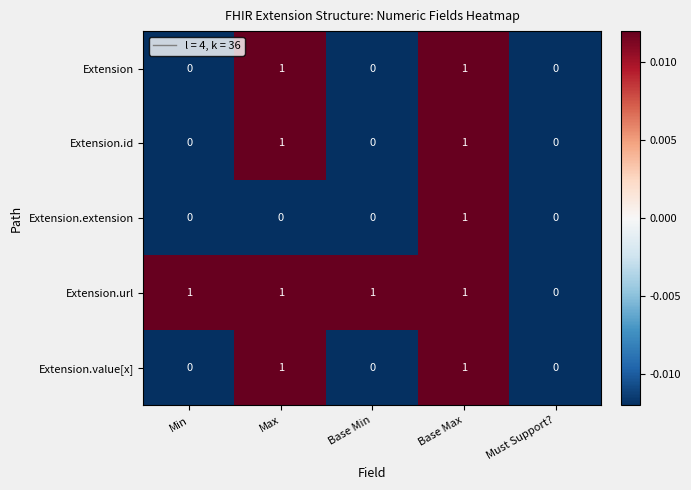

Reading left to right, list all the values displayed in this chart.

Extension: Min=0	Max=1	Base Min=0	Base Max=1	Must Support?=0
Extension.id: Min=0	Max=1	Base Min=0	Base Max=1	Must Support?=0
Extension.extension: Min=0	Max=0	Base Min=0	Base Max=1	Must Support?=0
Extension.url: Min=1	Max=1	Base Min=1	Base Max=1	Must Support?=0
Extension.value[x]: Min=0	Max=1	Base Min=0	Base Max=1	Must Support?=0